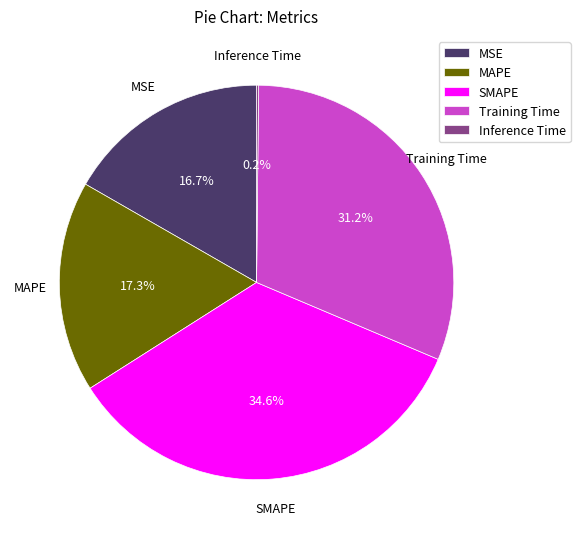

To the nearest percent, what is the difference between the Training Time and MSE slice percentages?

15%